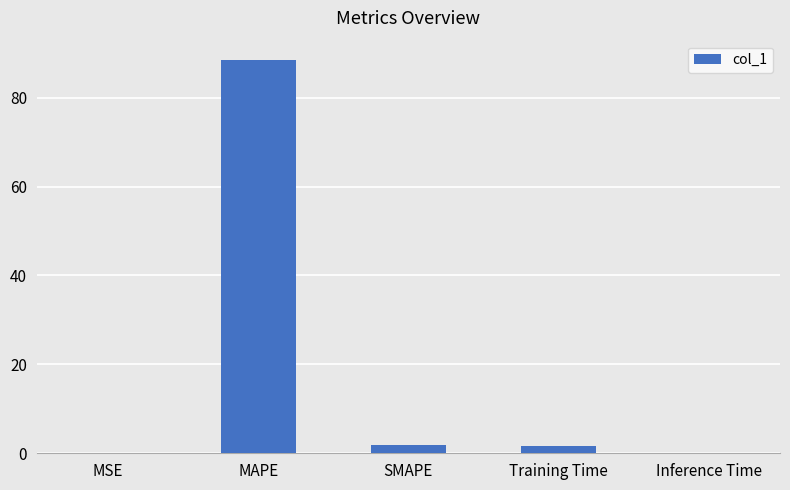

What is the approximate value at MAPE?

88.4